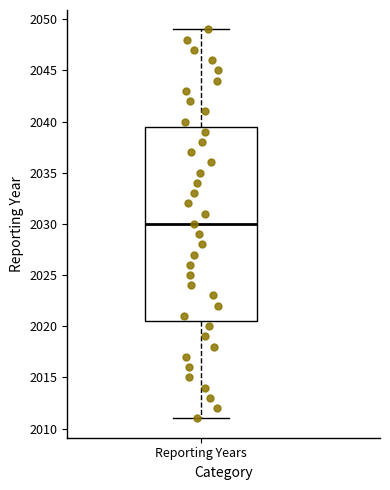

Where does the median line of the box for Reporting Years sit on the y-axis? The values are not printed on the chart, so give them approximately, as read against the axis.

2030.0